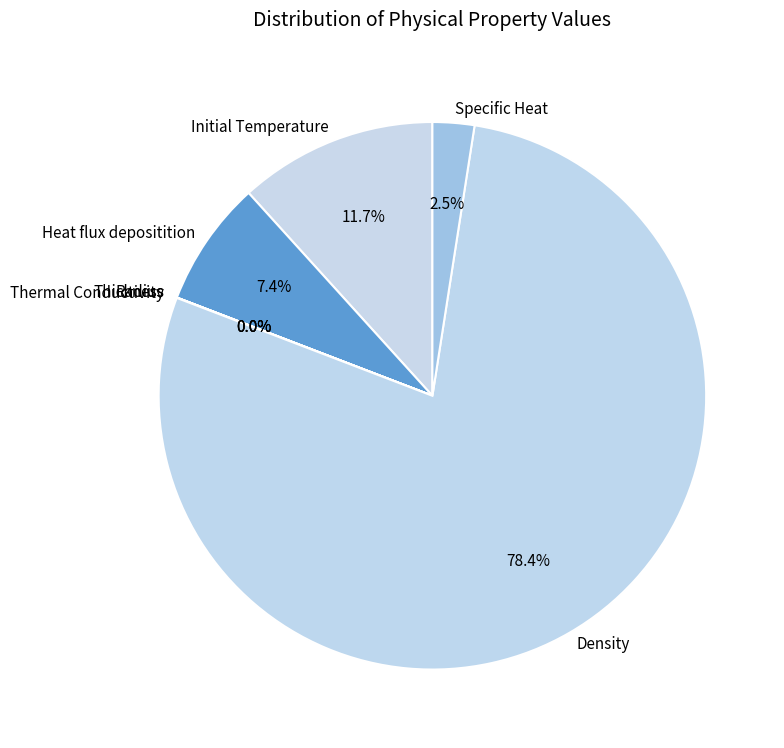

To the nearest percent, what is the combined percentage of Initial Temperature and Density?

90%